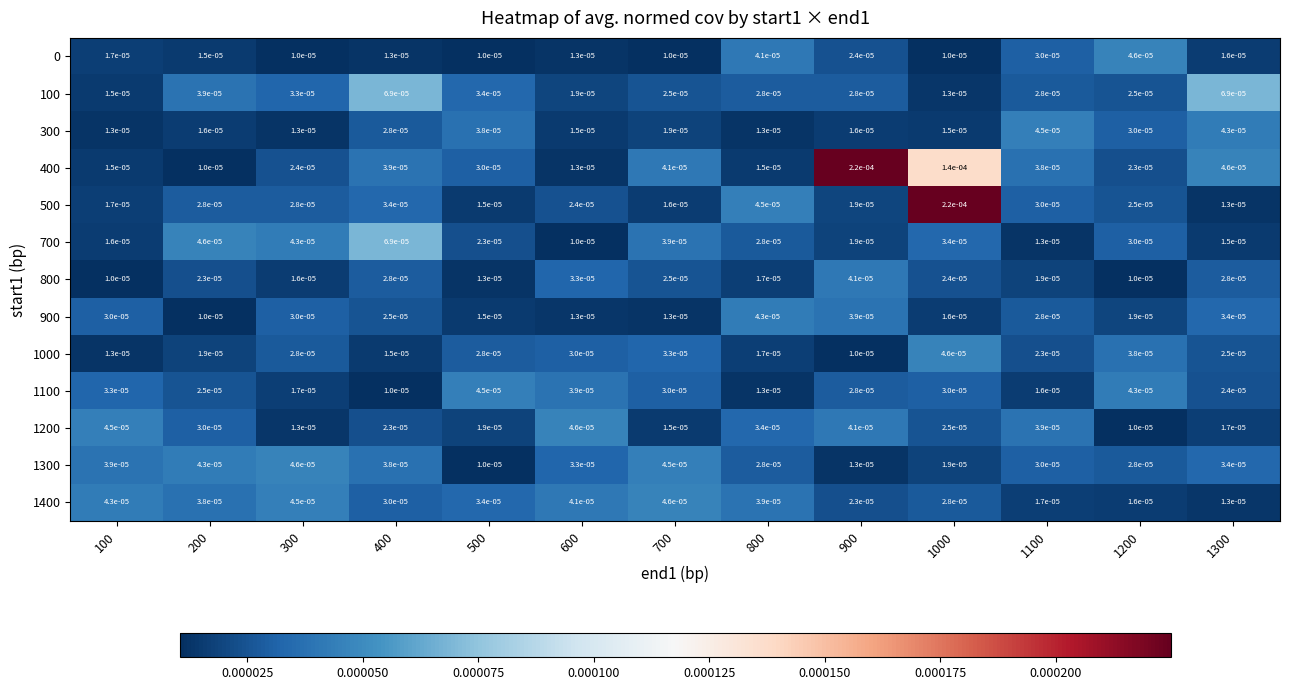

Count the number of categories in the chart.

13